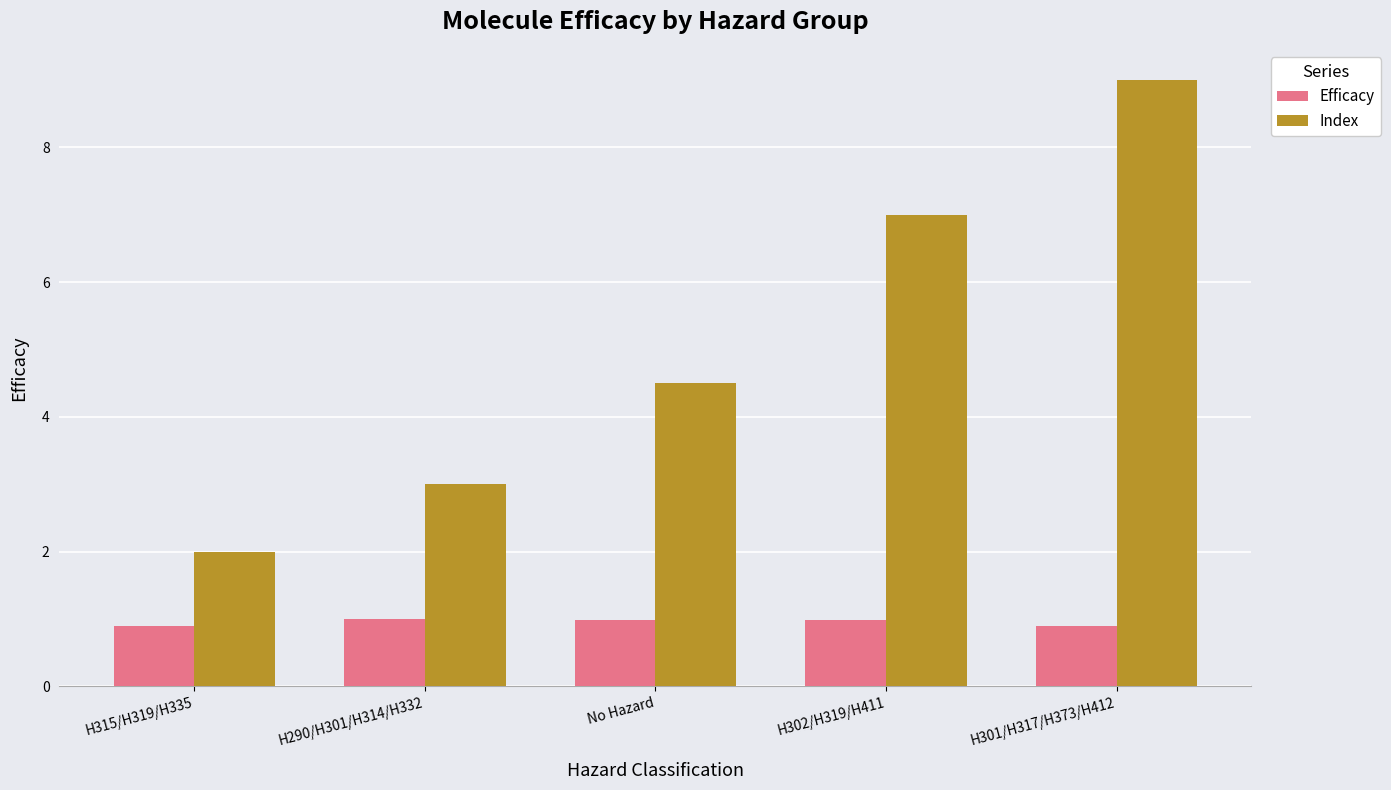

How many values in the Index series exceed 4?

3